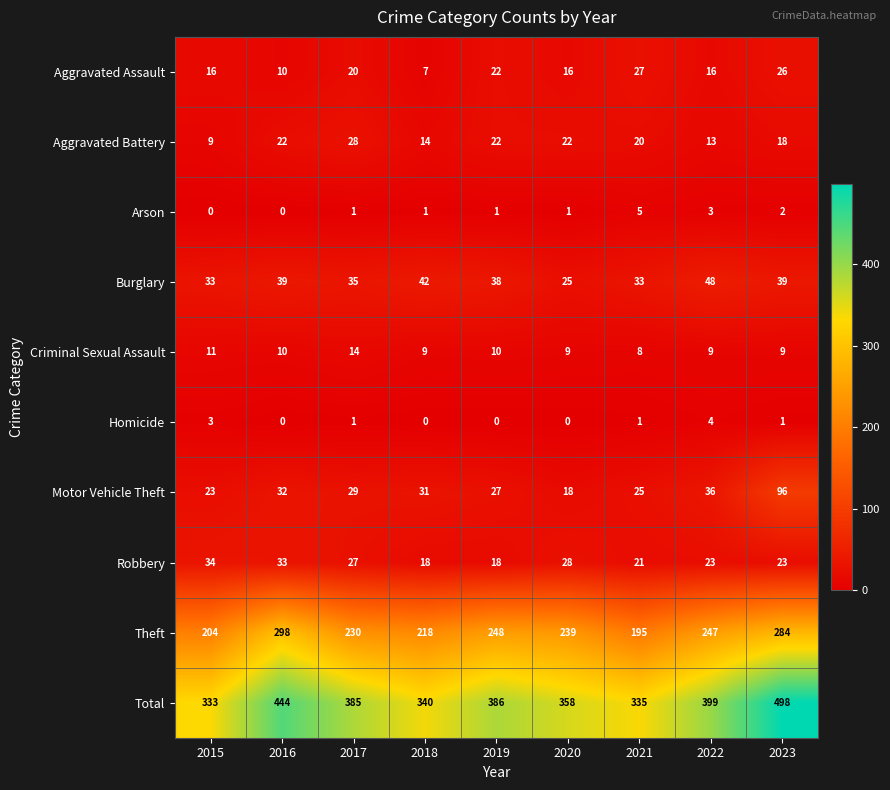

What is the sum of the Total values at 2015 and 2019?

719